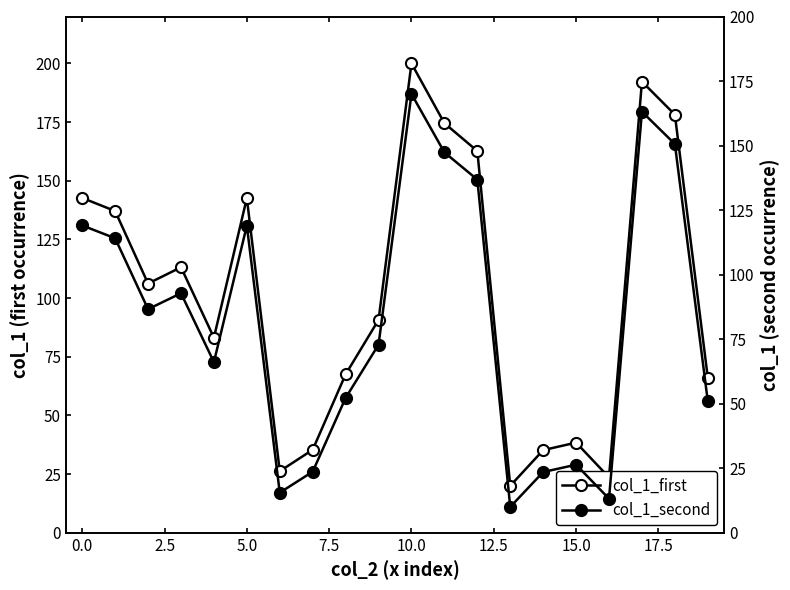

How many series are shown in this chart?

2